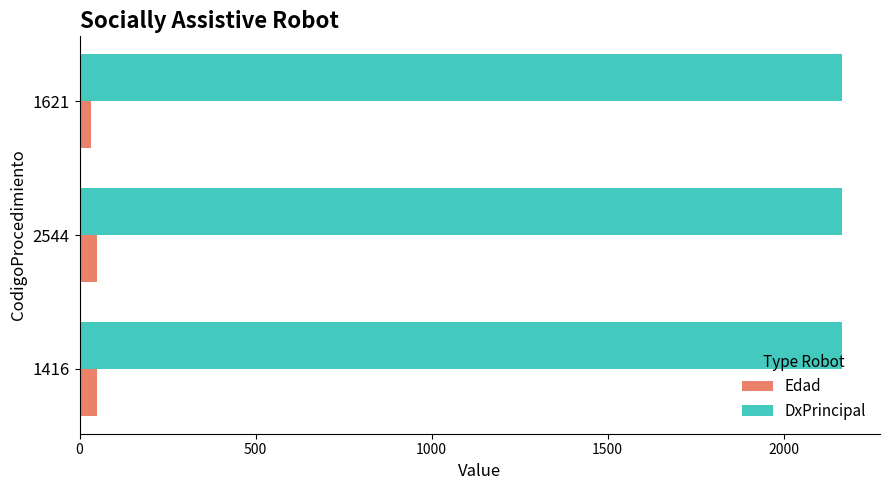

Rank the series by their maximum value, from lowest to highest.

Edad, DxPrincipal